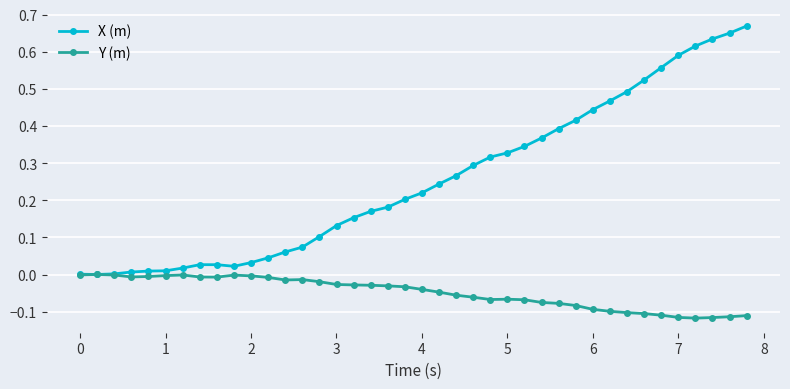

List the series in order of their overall mean, lowest first.

Y (m), X (m)